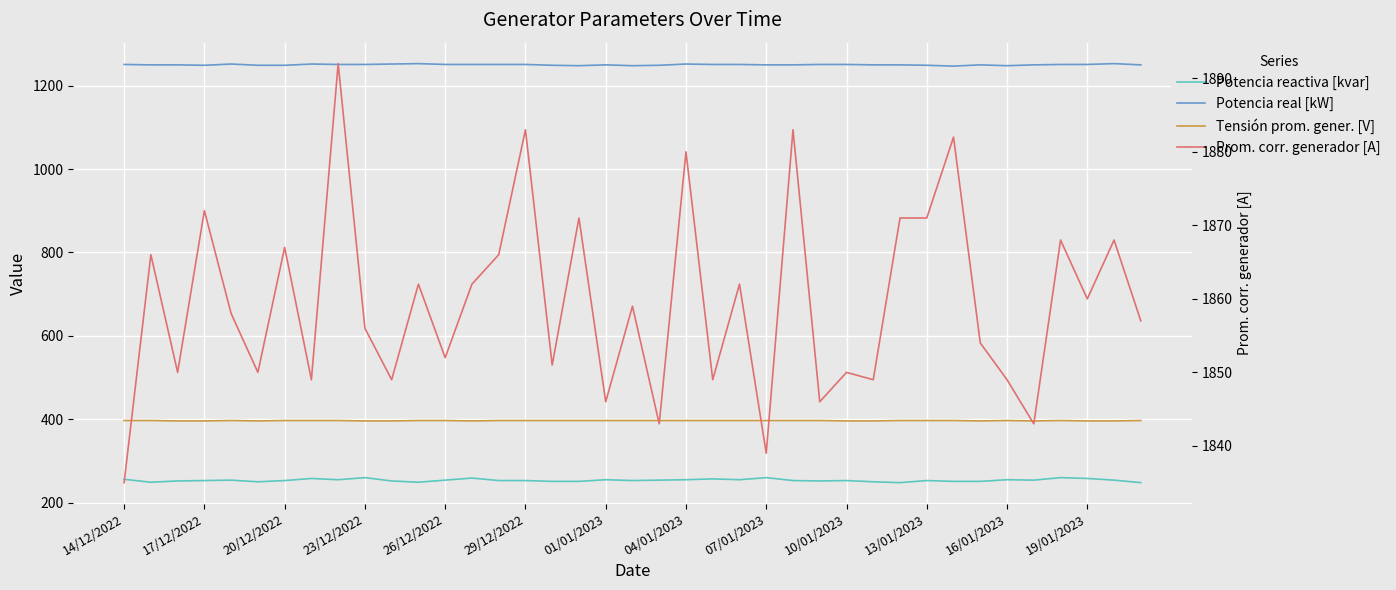

What is the label of the 39th point from the right?

14/12/2022